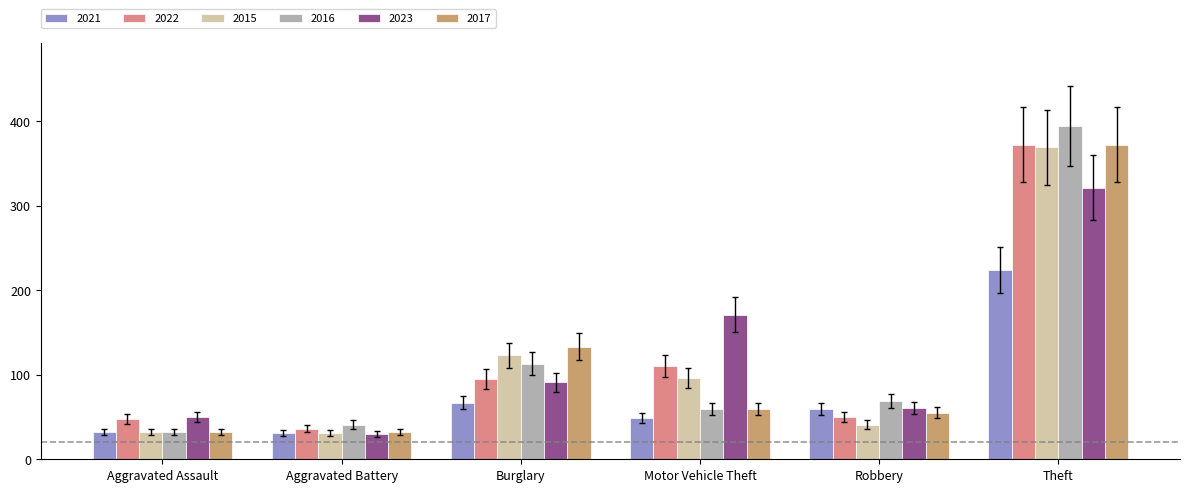

Read the 2023 value at Burglary.

91